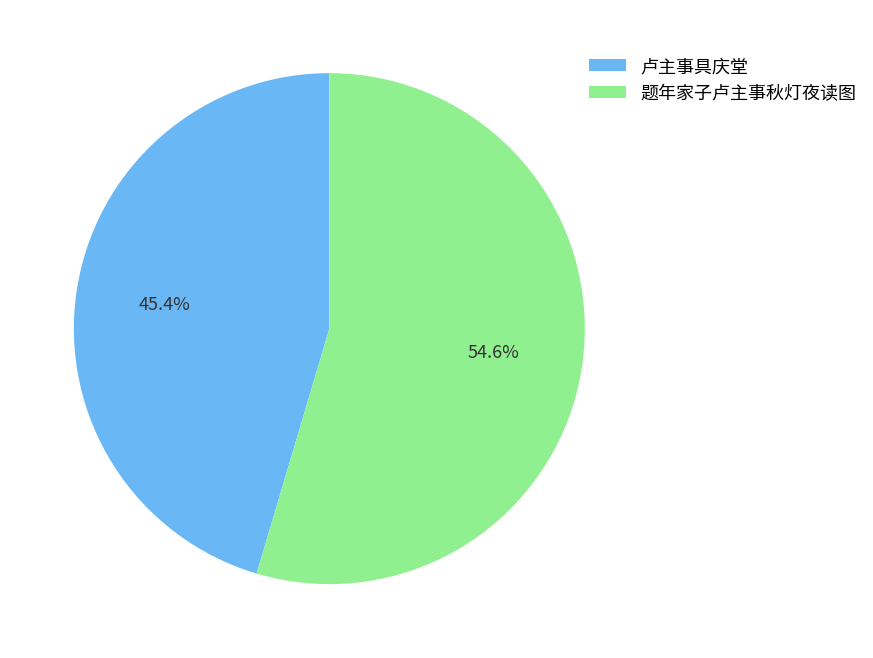

Between 卢主事具庆堂 and 题年家子卢主事秋灯夜读图, which is larger?

题年家子卢主事秋灯夜读图